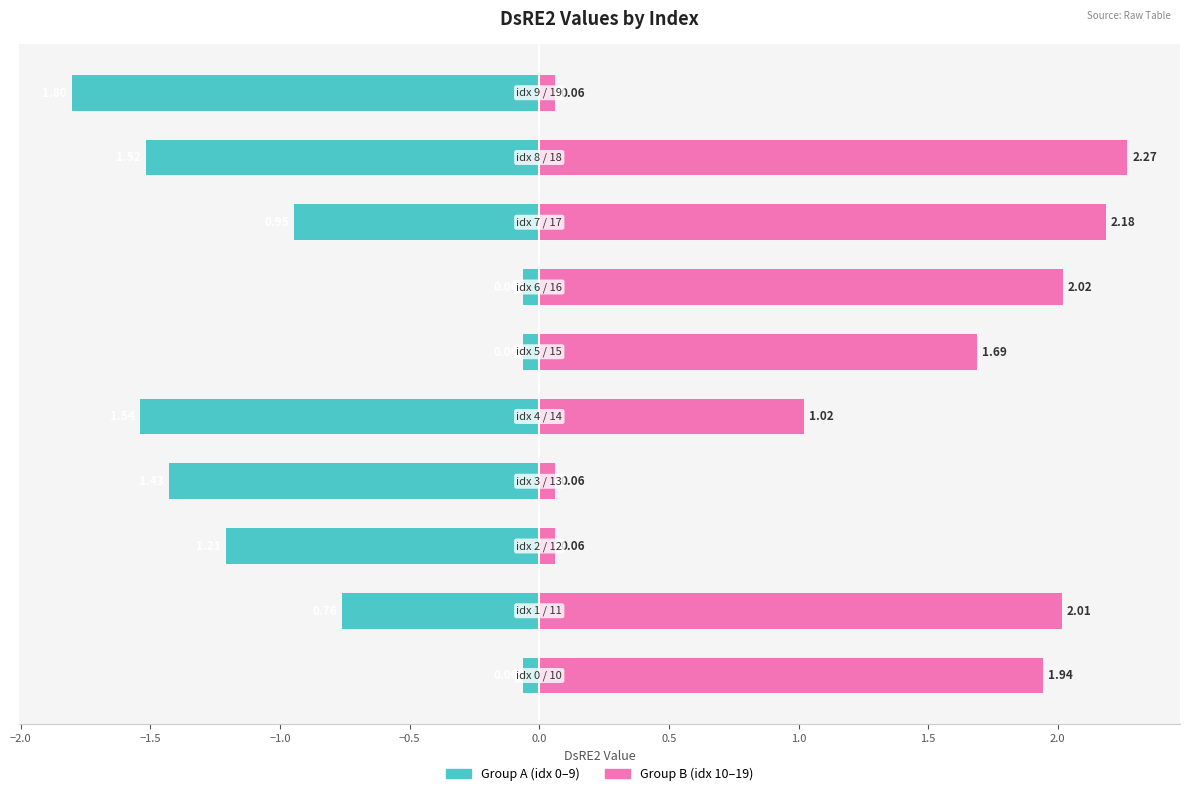

Reading left to right, extract all data points from this chart.

Group A (idx 0-9): −2.5=-0.1	−2.0=-0.8	−1.5=-1.2	−1.0=-1.4	−0.5=-1.5	0.0=-0.1	0.5=-0.1	1.0=-0.9	1.5=-1.5	2.0=-1.8
Group B (idx 10-19): −2.5=1.9	−2.0=2.0	−1.5=0.1	−1.0=0.1	−0.5=1.0	0.0=1.7	0.5=2.0	1.0=2.2	1.5=2.3	2.0=0.1